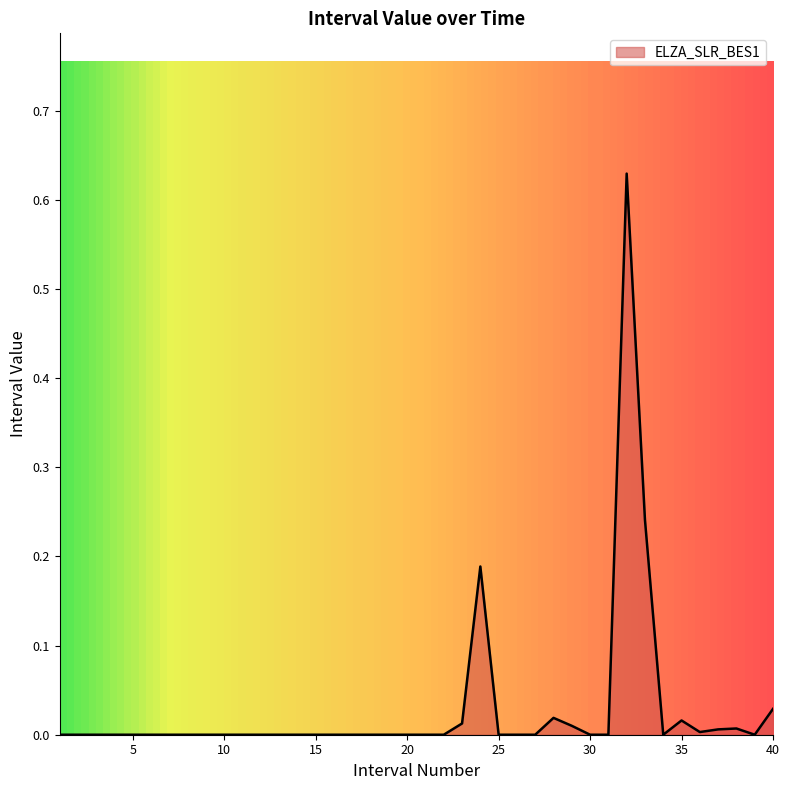

Reading left to right, what are all the values shown in this chart?

0.0	0.0	0.0	0.0	0.0	0.0	0.0	0.0	0.0	0.0	0.0	0.0	0.0	0.0	0.0	0.0	0.0	0.0	0.0	0.0	0.0	0.0	0.0	0.2	0.0	0.0	0.0	0.0	0.0	0.0	0.0	0.6	0.2	0.0	0.0	0.0	0.0	0.0	0.0	0.0